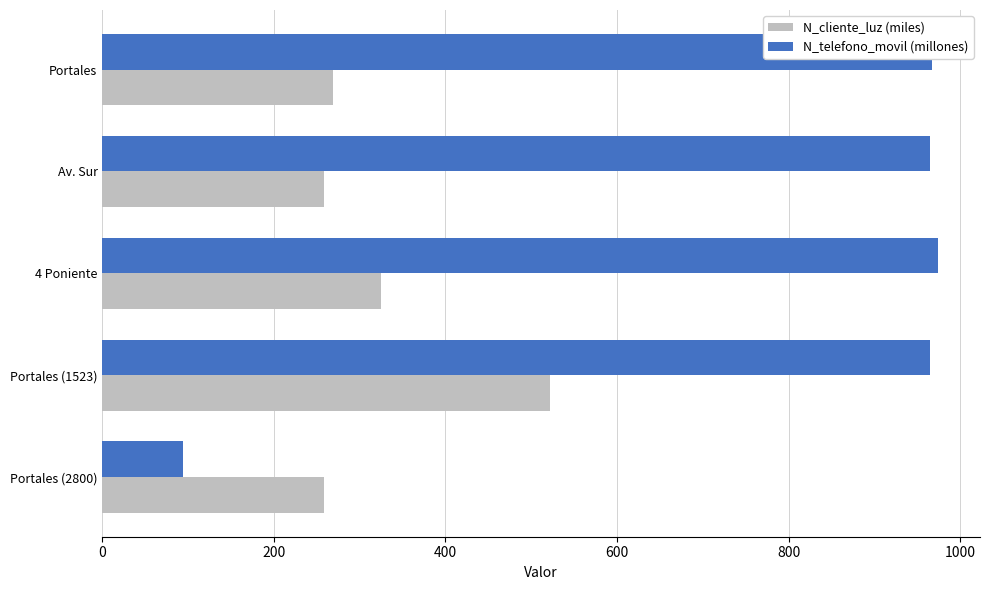

Which series has the largest total across all categories?

N_telefono_movil (millones)